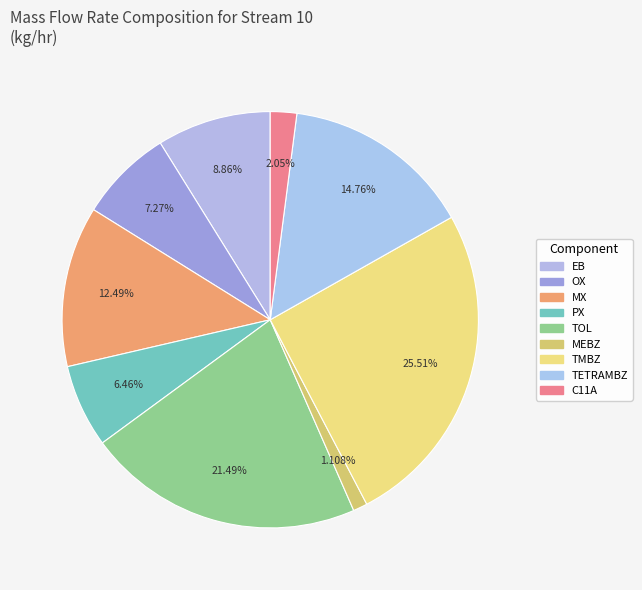

Is it true that MX is 12% of the pie?

True